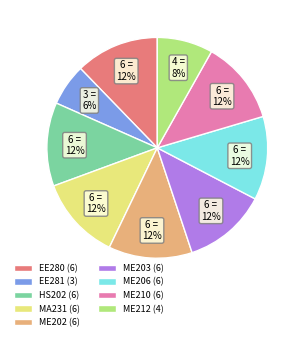

Count the number of slices in the pie.

9